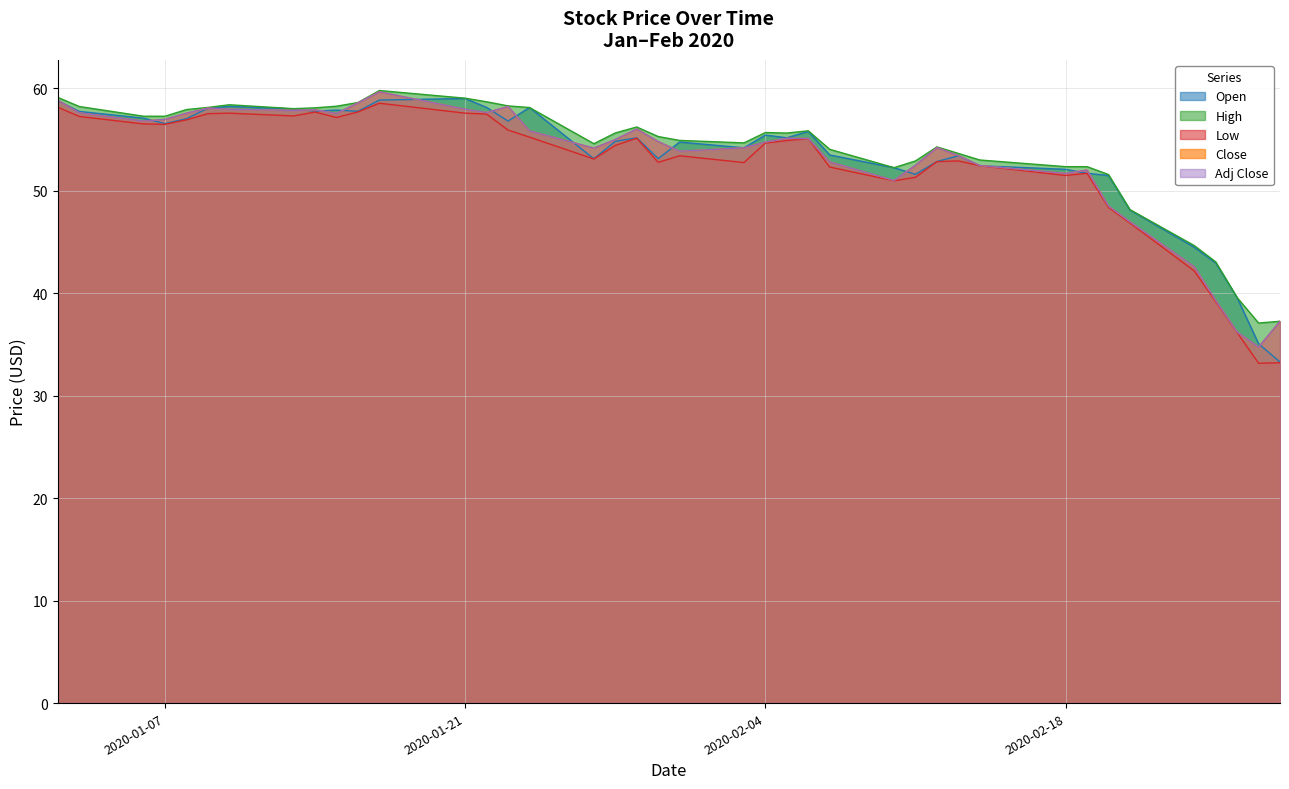

What is the difference between the maximum and minimum values in the Open series?

25.7